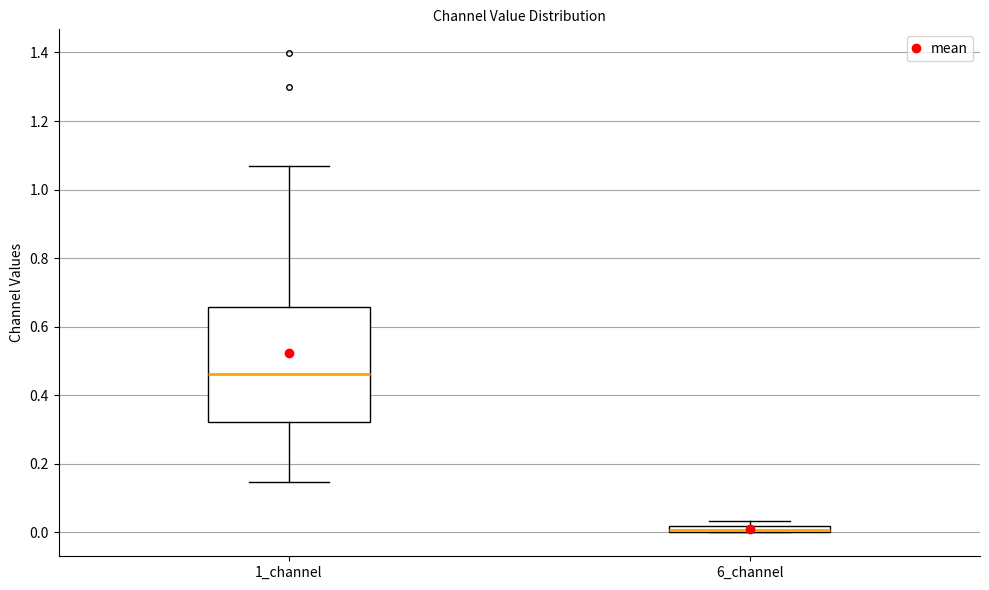

Where is the upper edge of the box for 1_channel on the y-axis? The values are not printed on the chart, so give them approximately, as read against the axis.

0.66